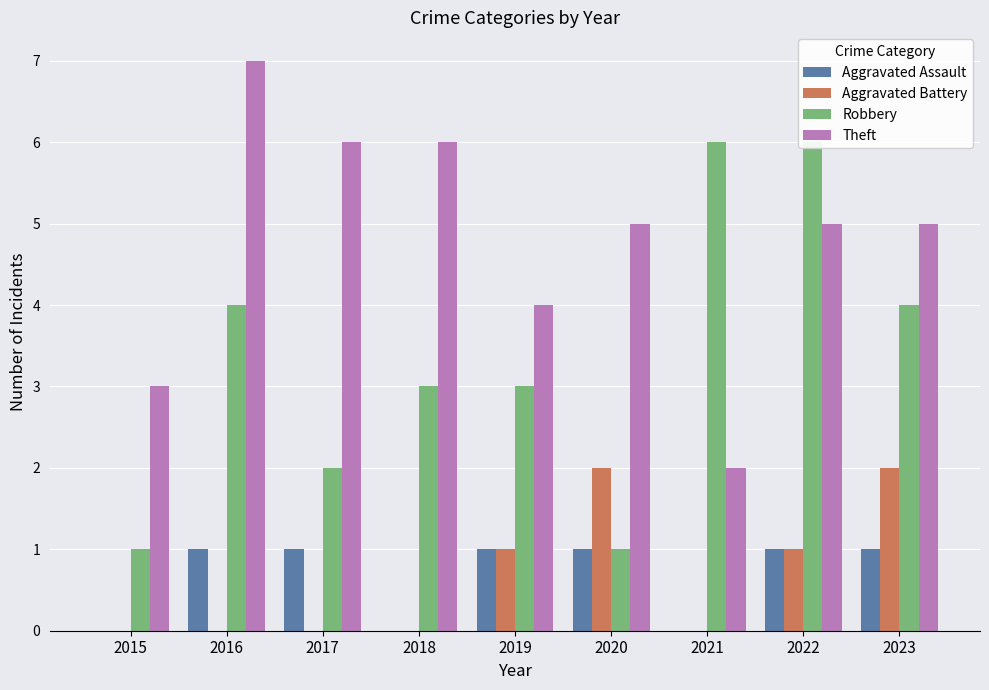

Which series changed the most between 2019 and 2022?

Robbery